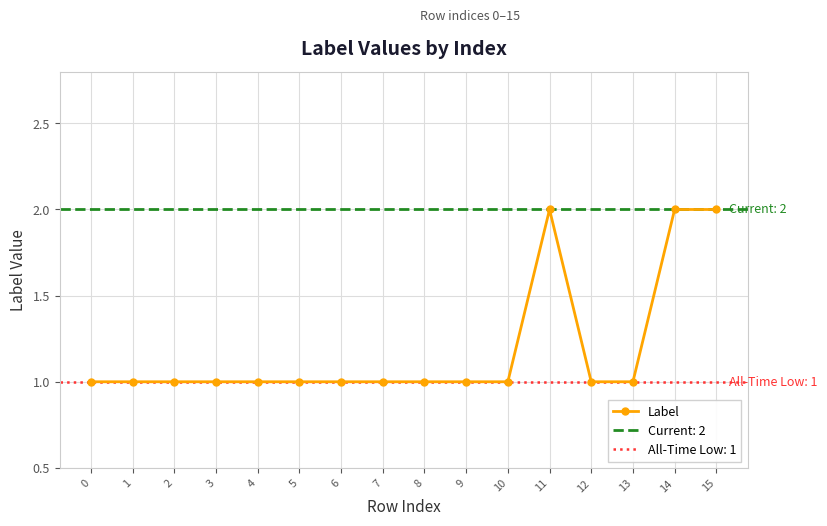

What is the value of the 3rd point from the left?

1